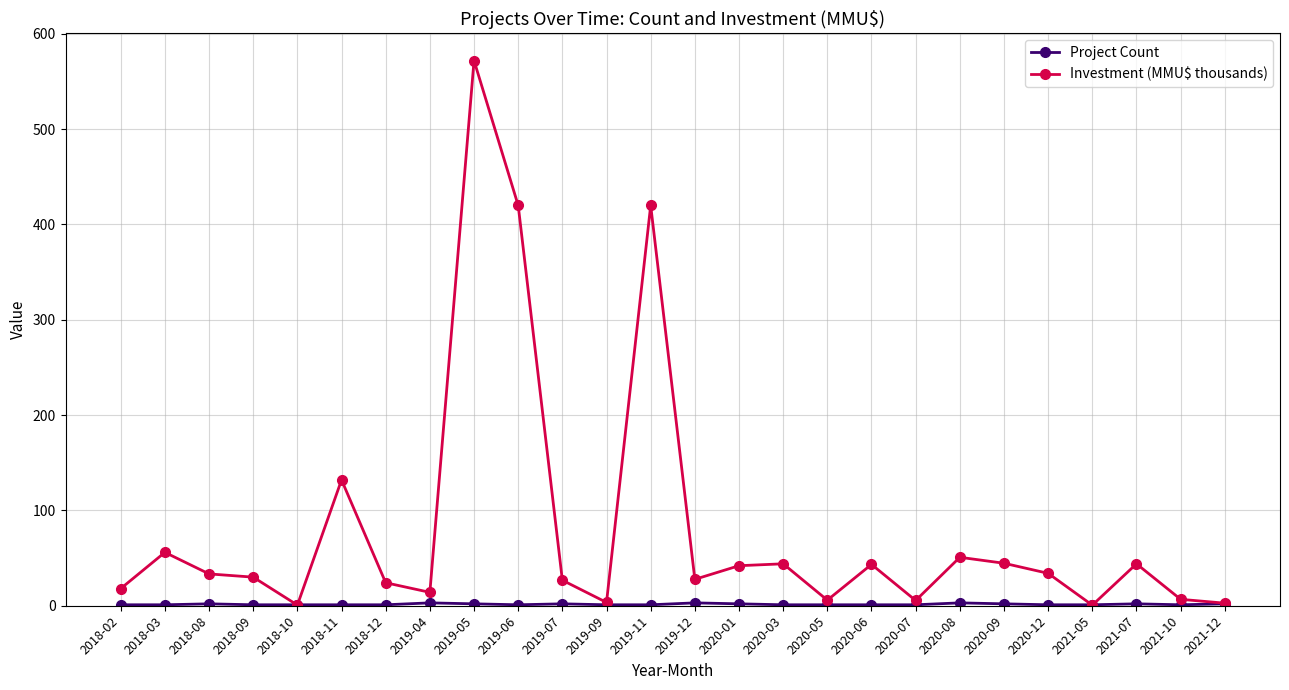

At which label does Investment (MMU$ thousands) first exceed 33?

2018-03